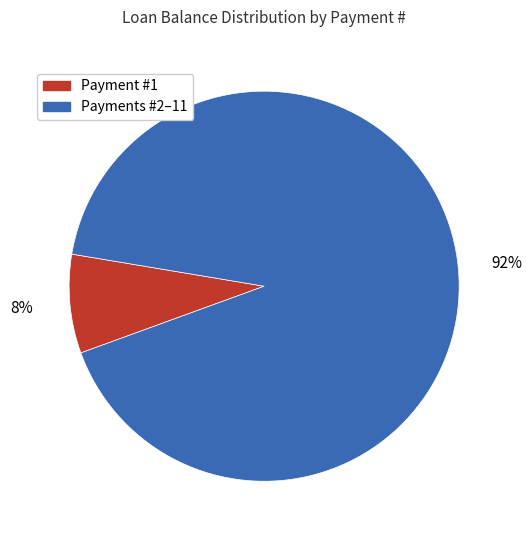

Rank the categories by value from lowest to highest.

Payment #1, Payments #2–11